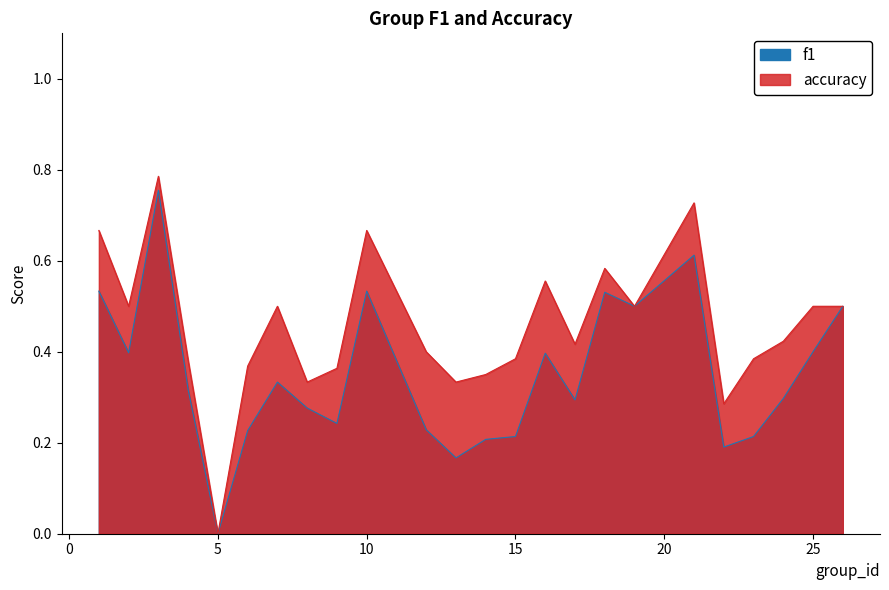

True or false: accuracy has a value of 0.1 at 9.

False